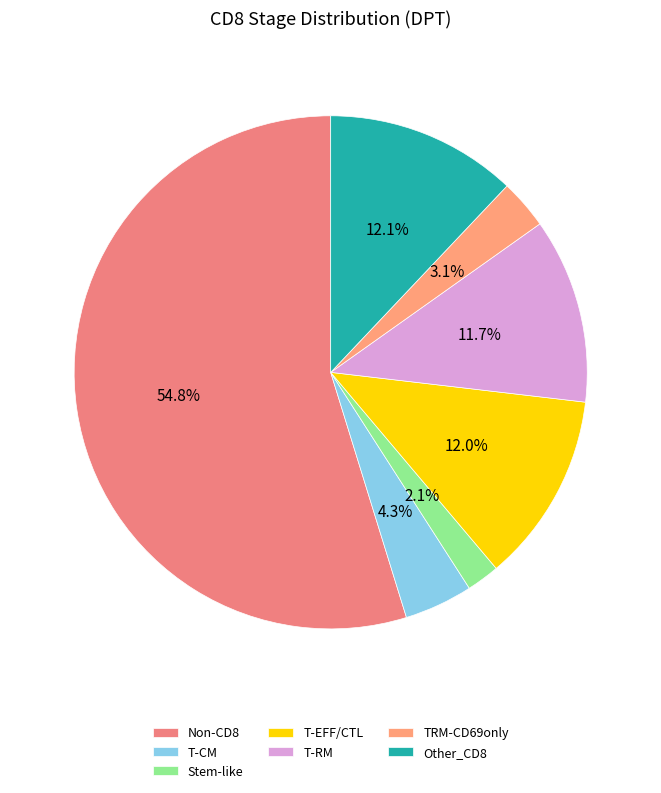

What is the largest slice in the pie chart?

Non-CD8